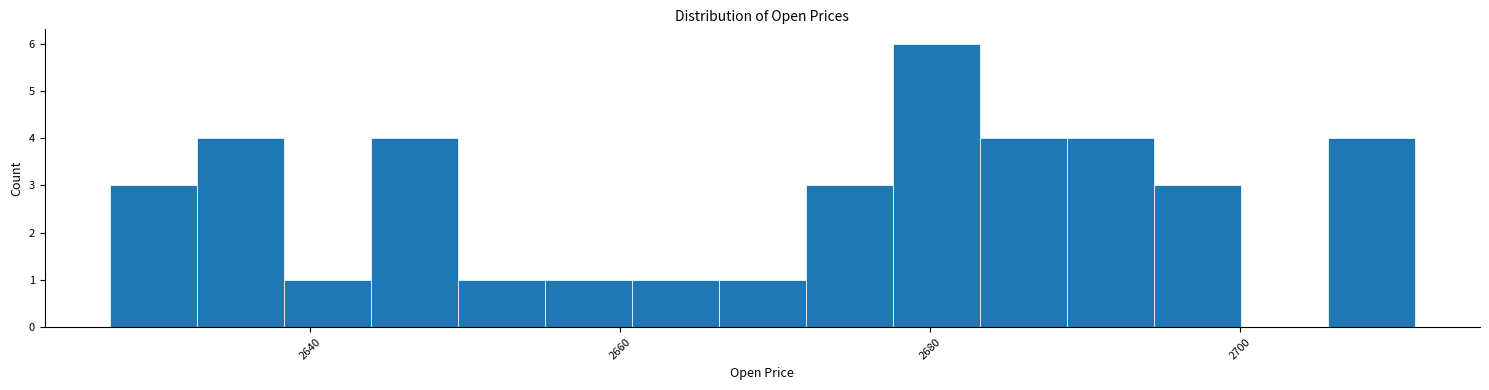

Read against the x-axis, roughly where is the centre of the tallest bar?

2680